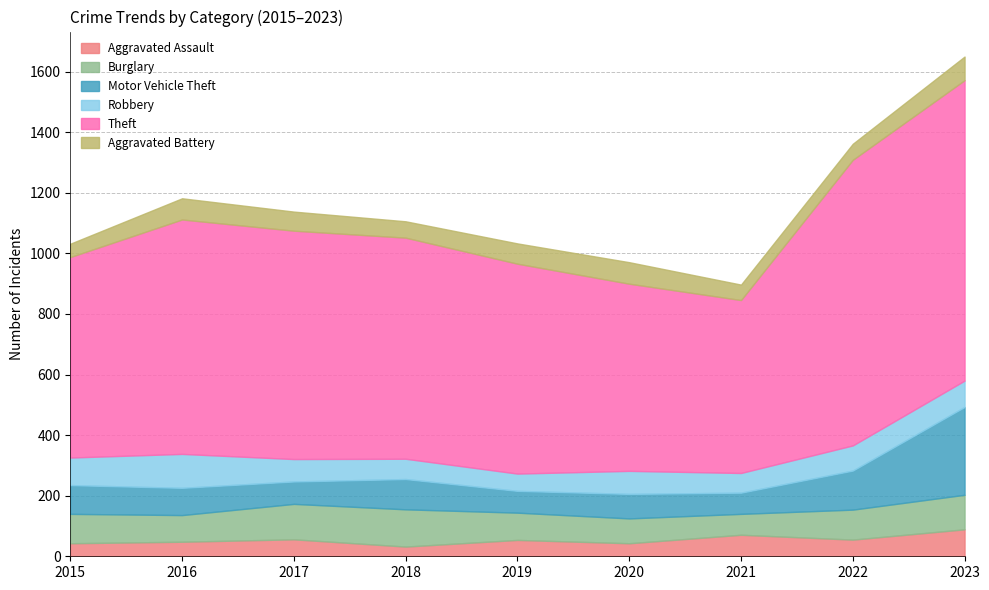

How many values in the Robbery series exceed 76?

4